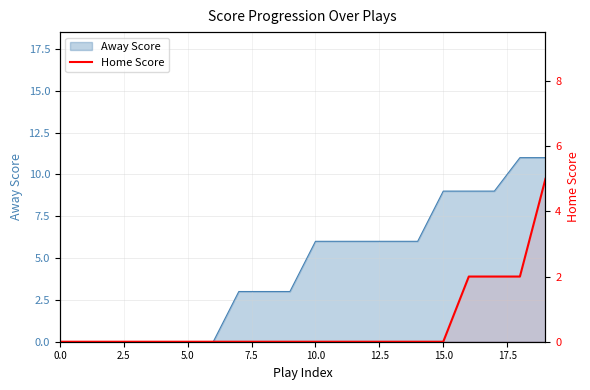

What position from the left is 18?

19